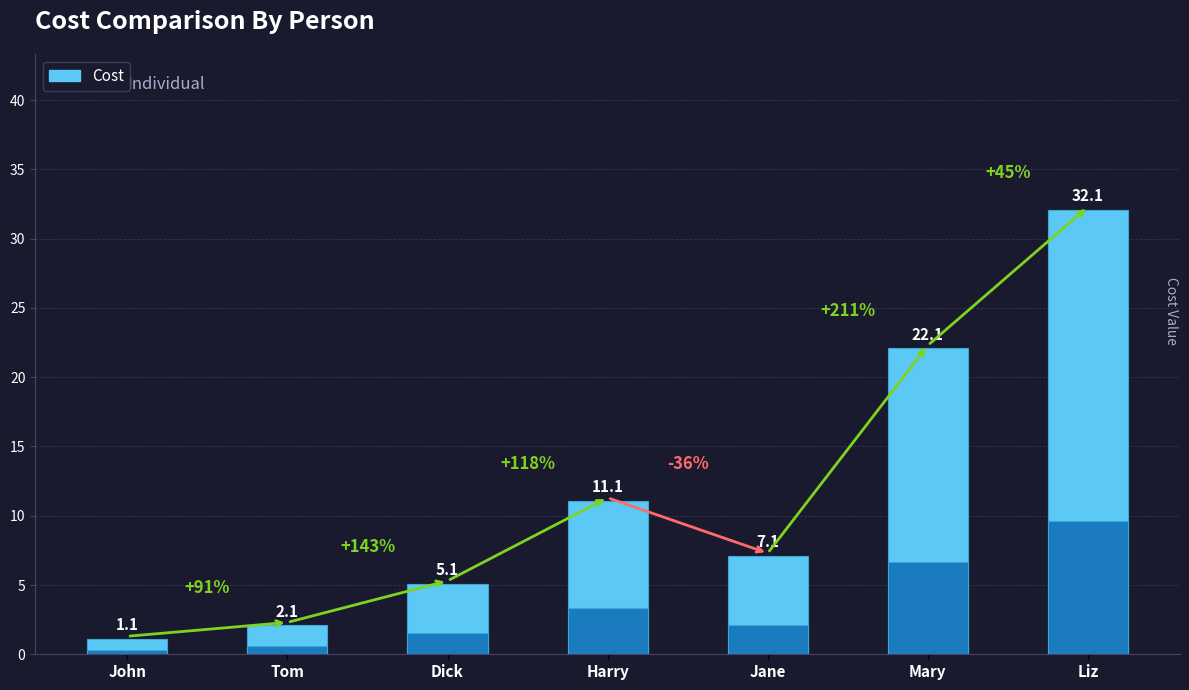

What is the difference between the maximum and minimum values?

31.0